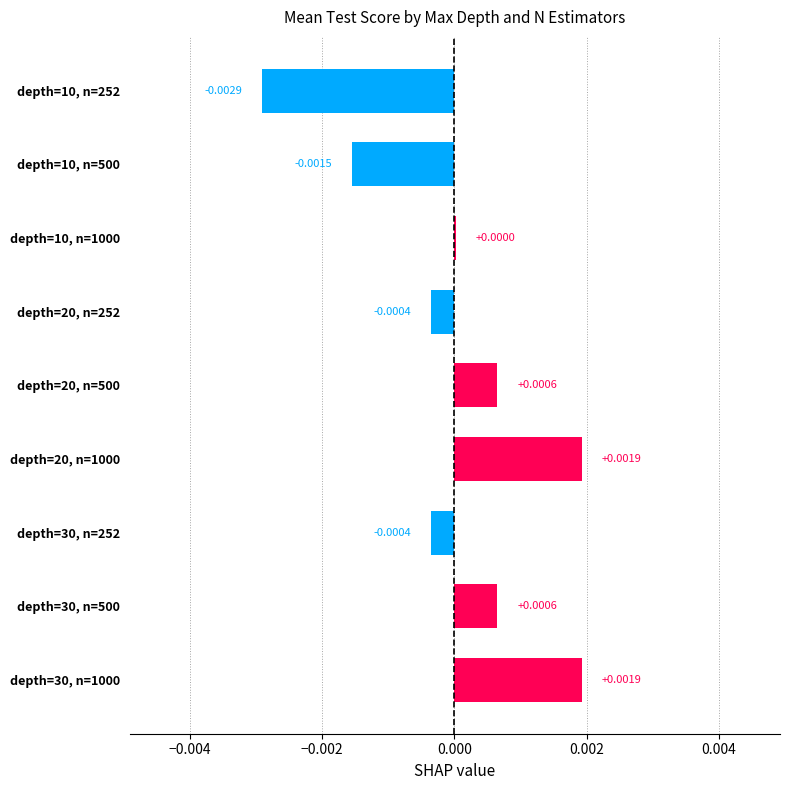

Between depth=20, n=500 and depth=20, n=252, which is larger?

depth=20, n=500